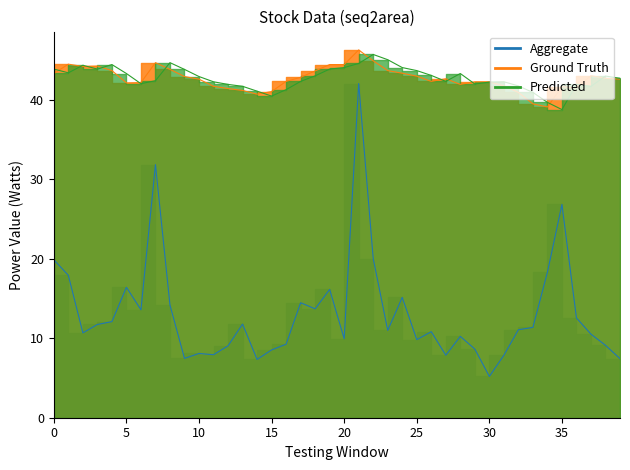

The chart shows a value of 5.3 at 10. True or false?

False